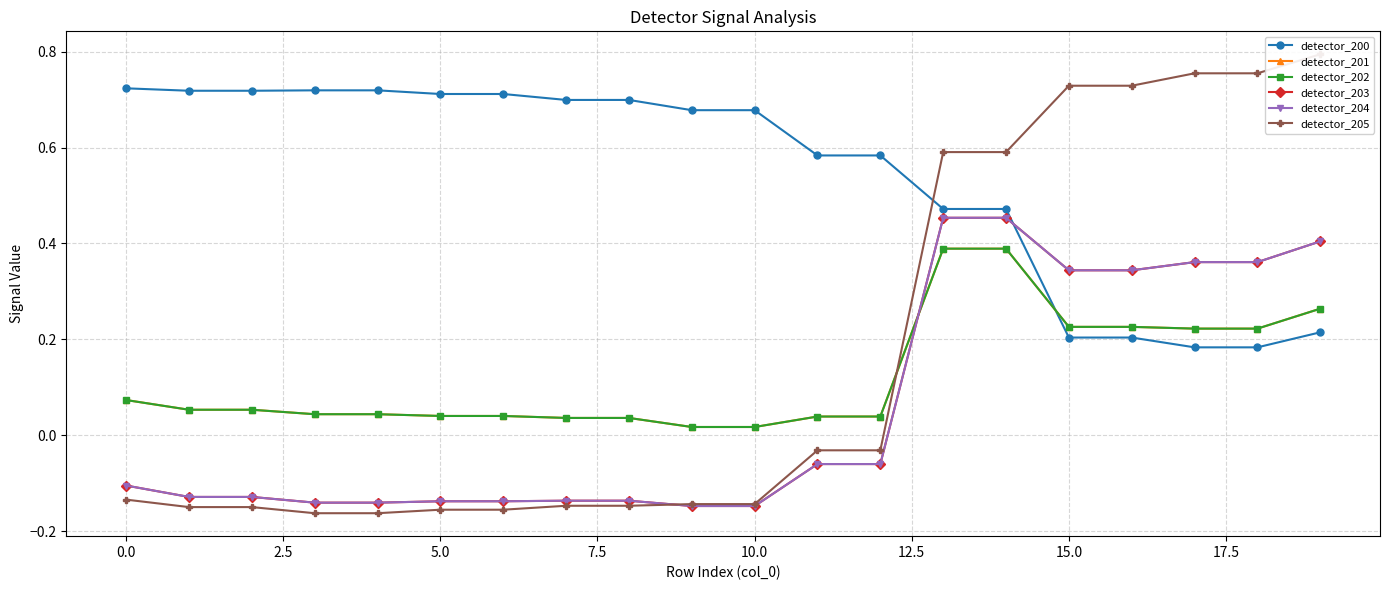

The detector_201 series shows 0.1 at 0.0. True or false?

True